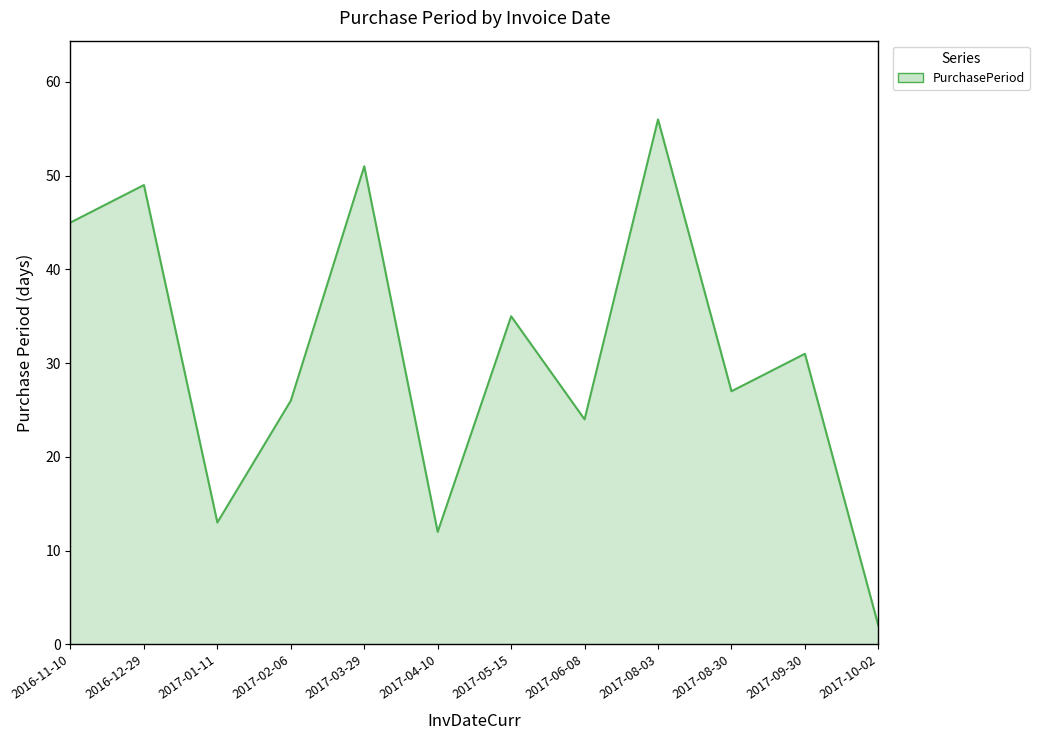

What position from the right is 2016-11-10?

12